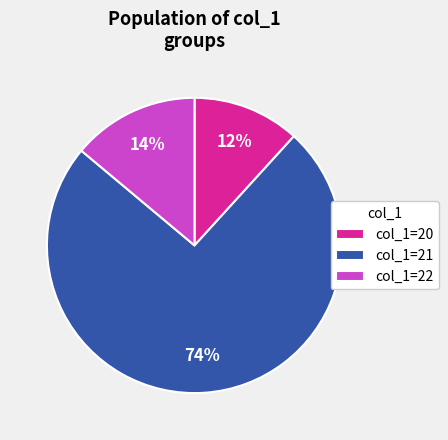

Rank the categories by value from lowest to highest.

col_1=20, col_1=22, col_1=21